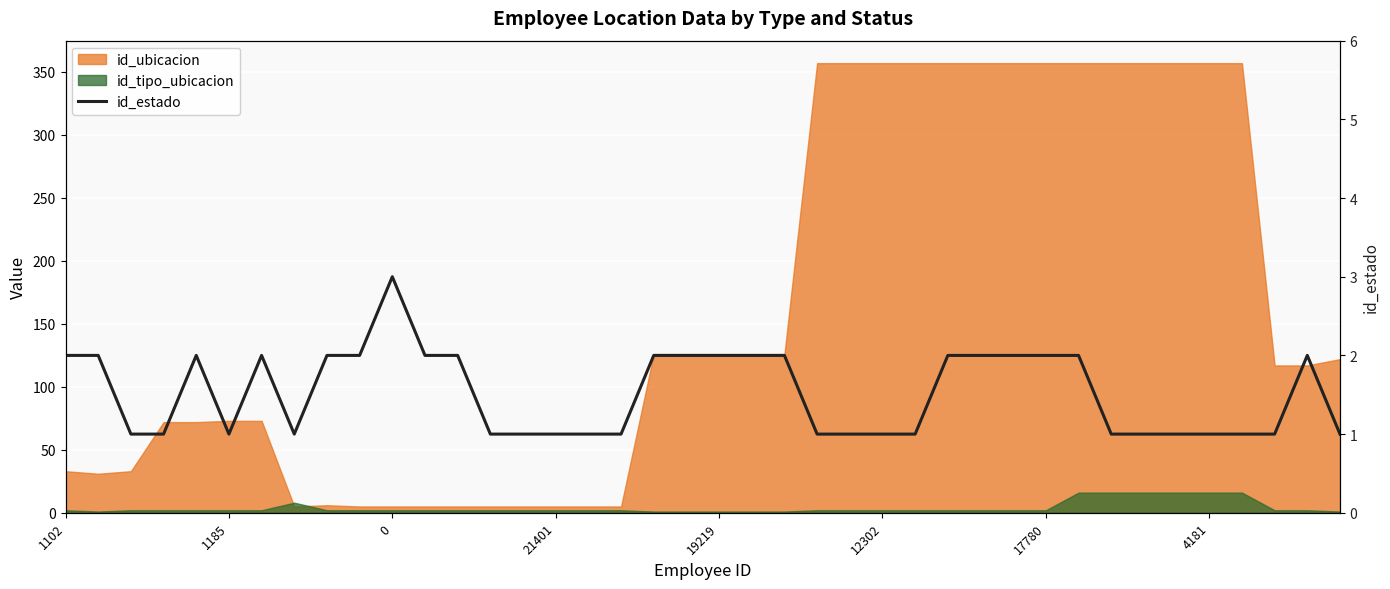

Count the values in the range 1 to 2.

39